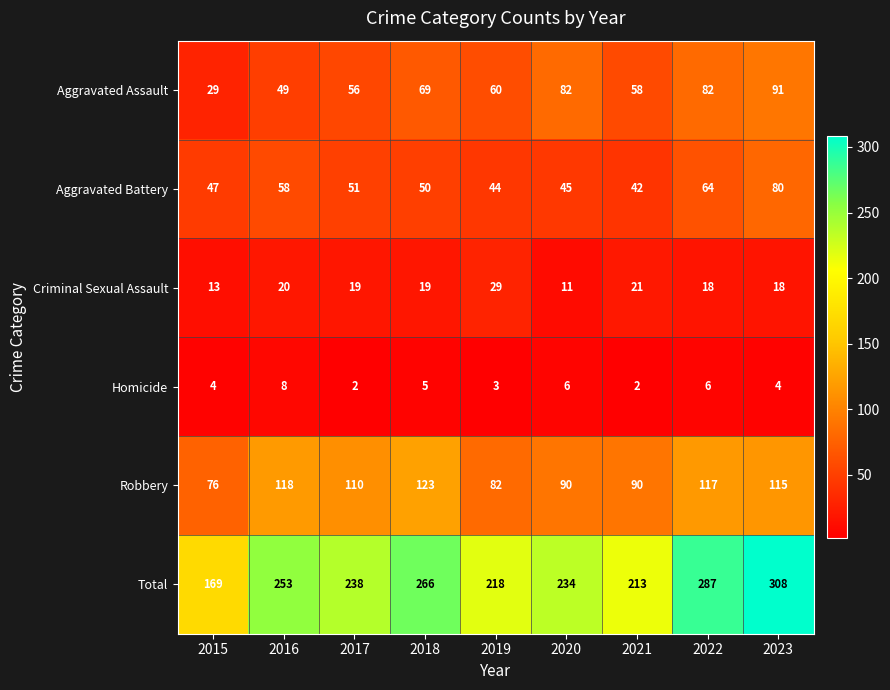

What value does the Homicide series have at 2023?

4